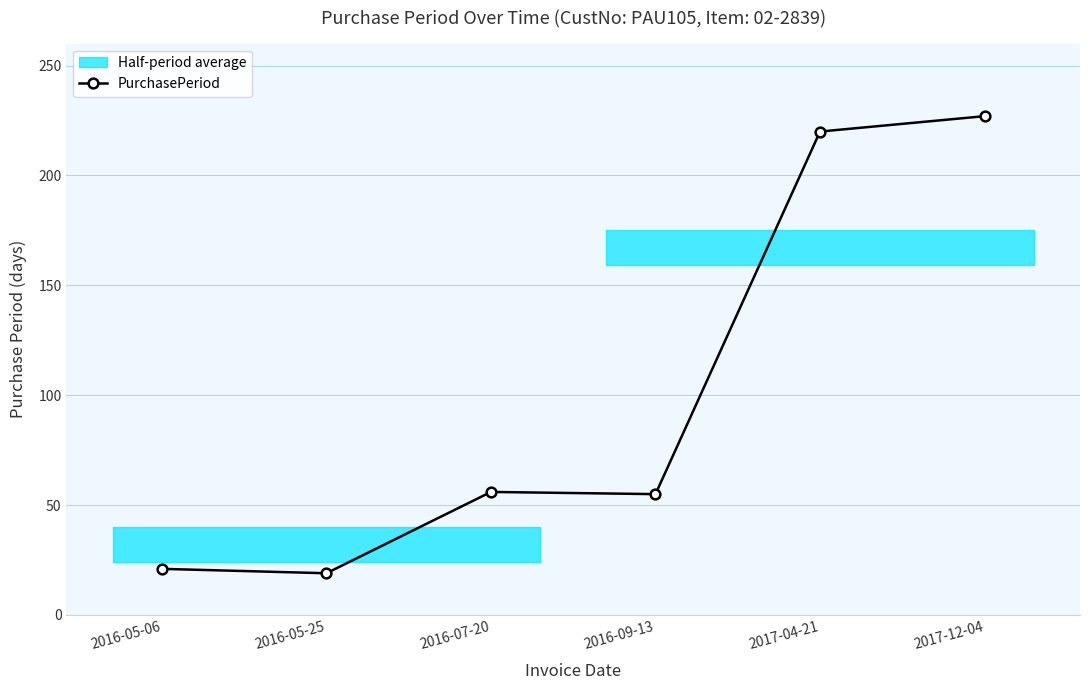

List the labels in order of value, largest first.

2017-12-04, 2017-04-21, 2016-07-20, 2016-09-13, 2016-05-06, 2016-05-25